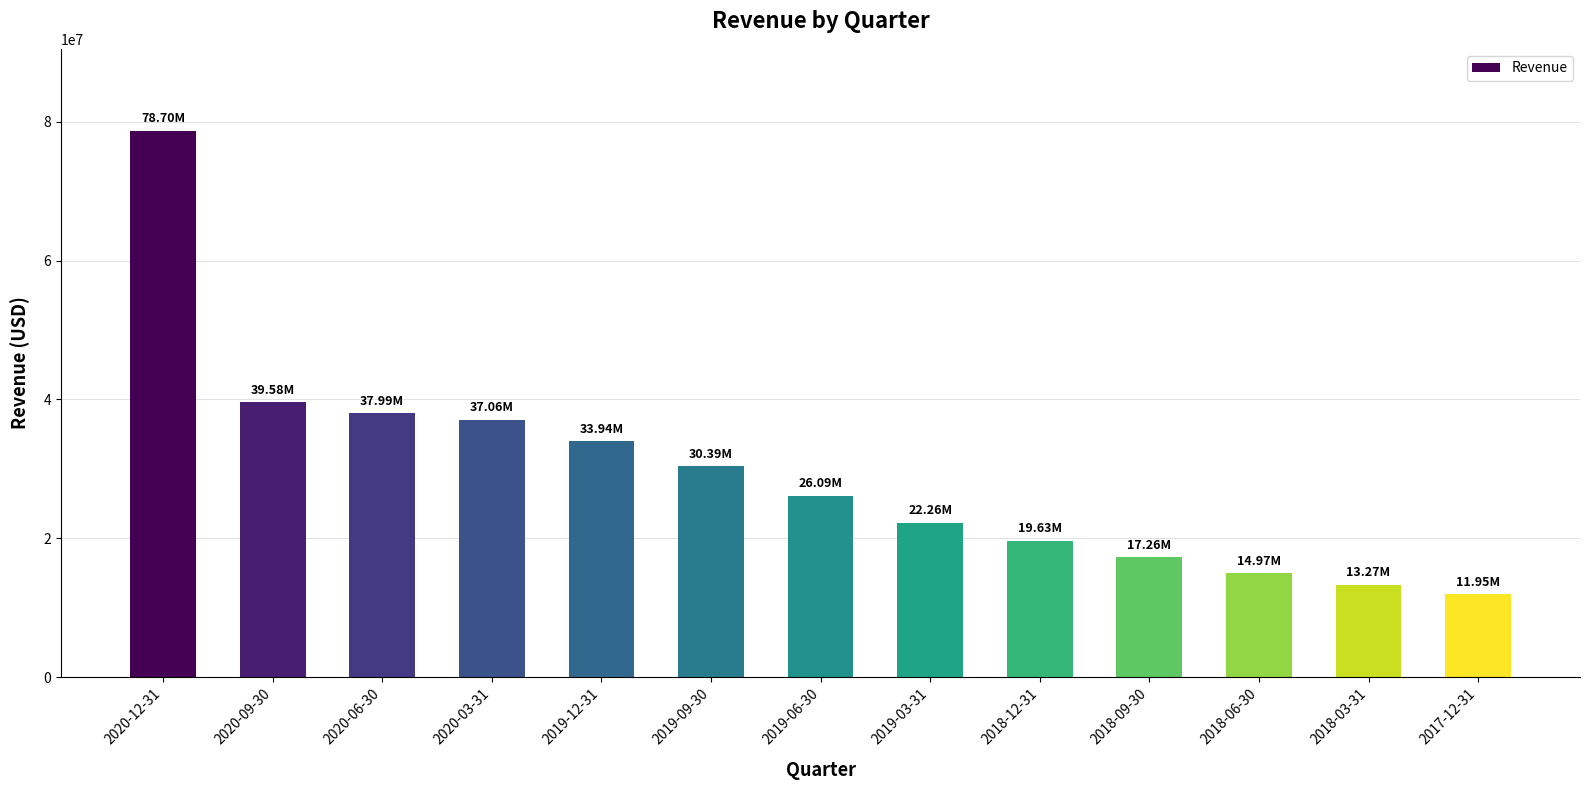

Which category has the lowest value across all series?

2017-12-31